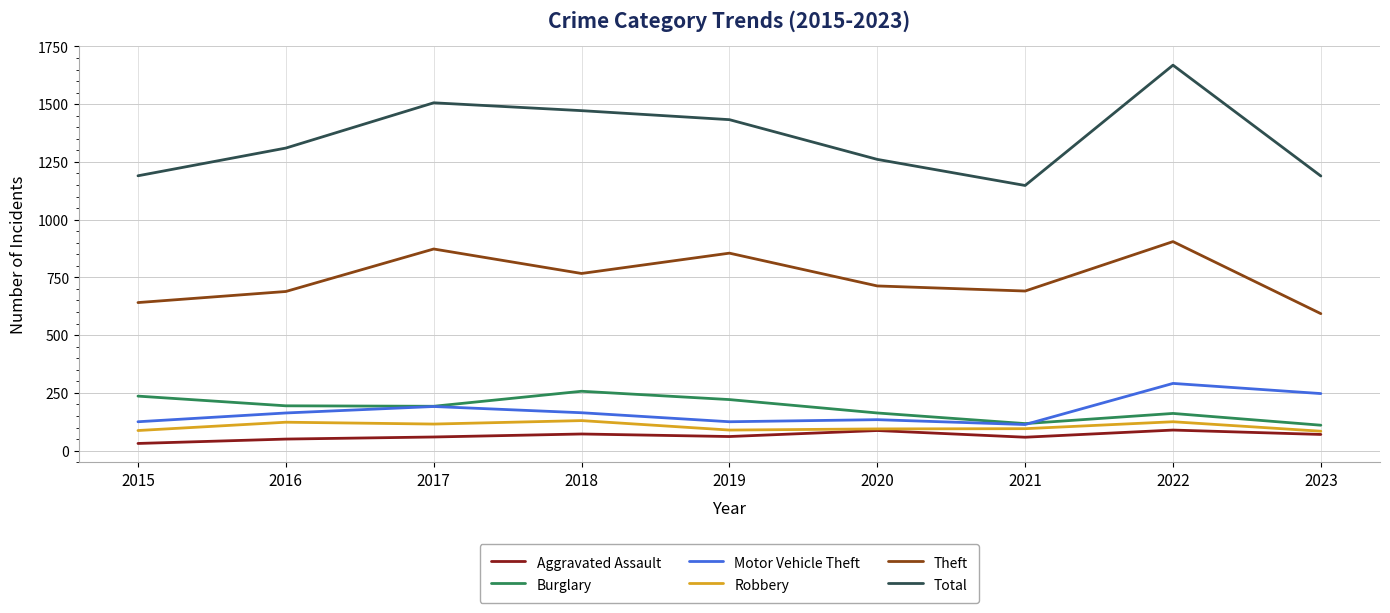

What is the minimum value shown in the chart?

31